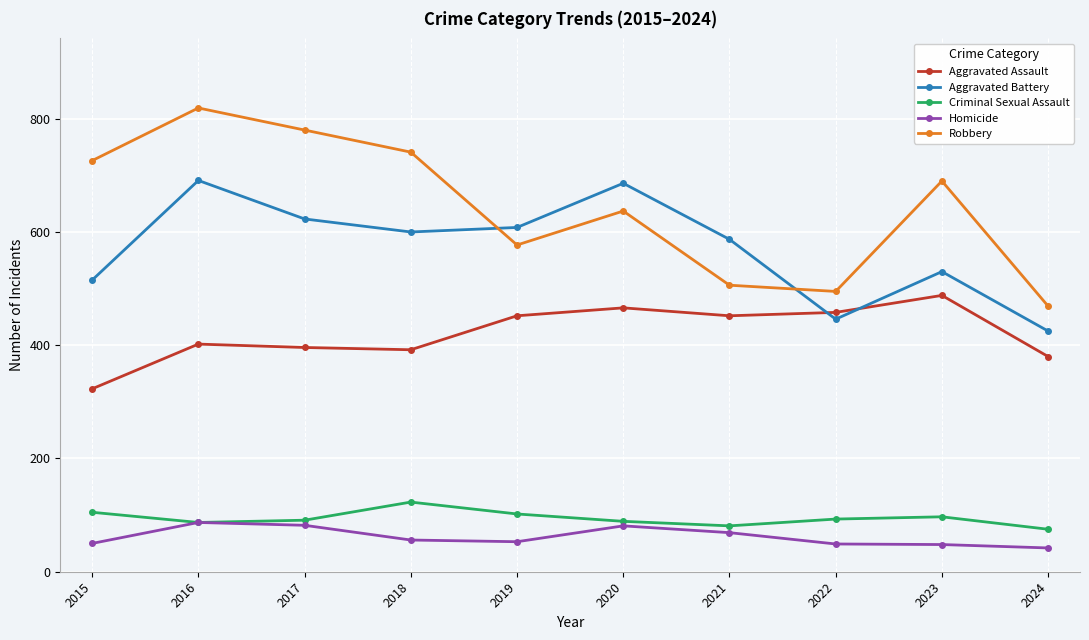

Which series has the largest range (max minus min)?

Robbery